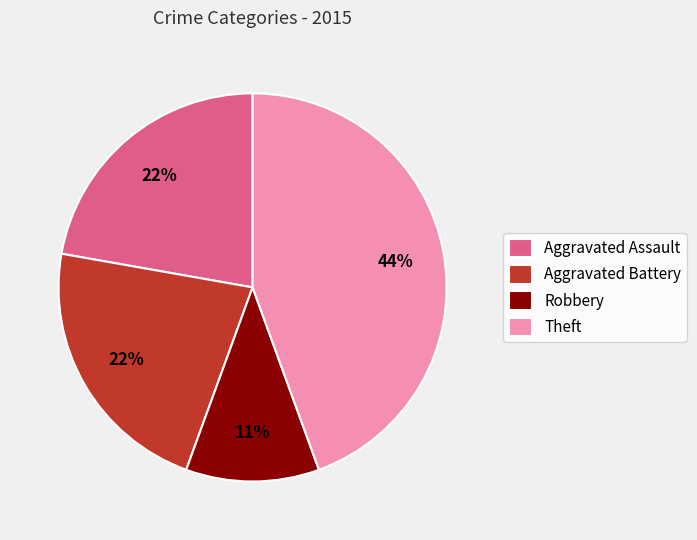

How many slices are in this pie chart?

4